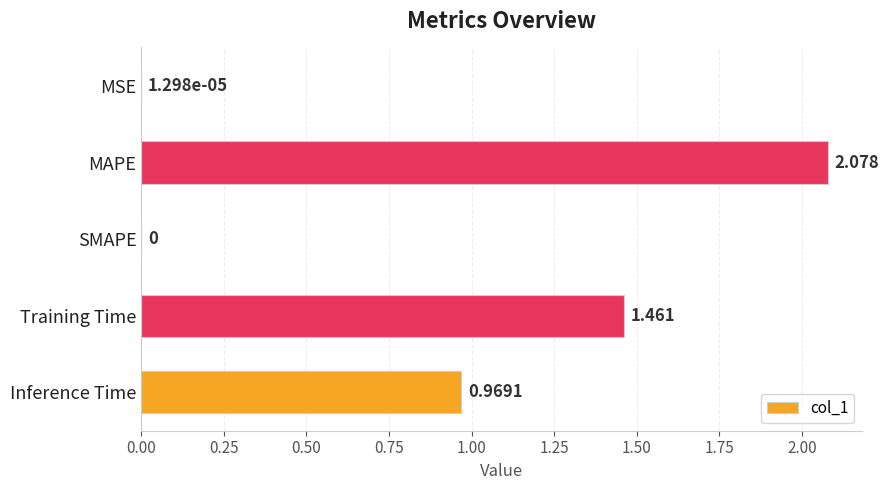

Are the bars horizontal?

Yes